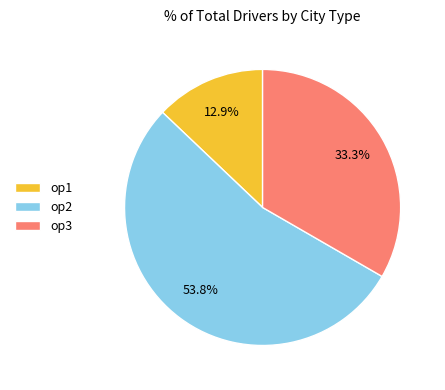

Rank the categories by value from highest to lowest.

op2, op3, op1